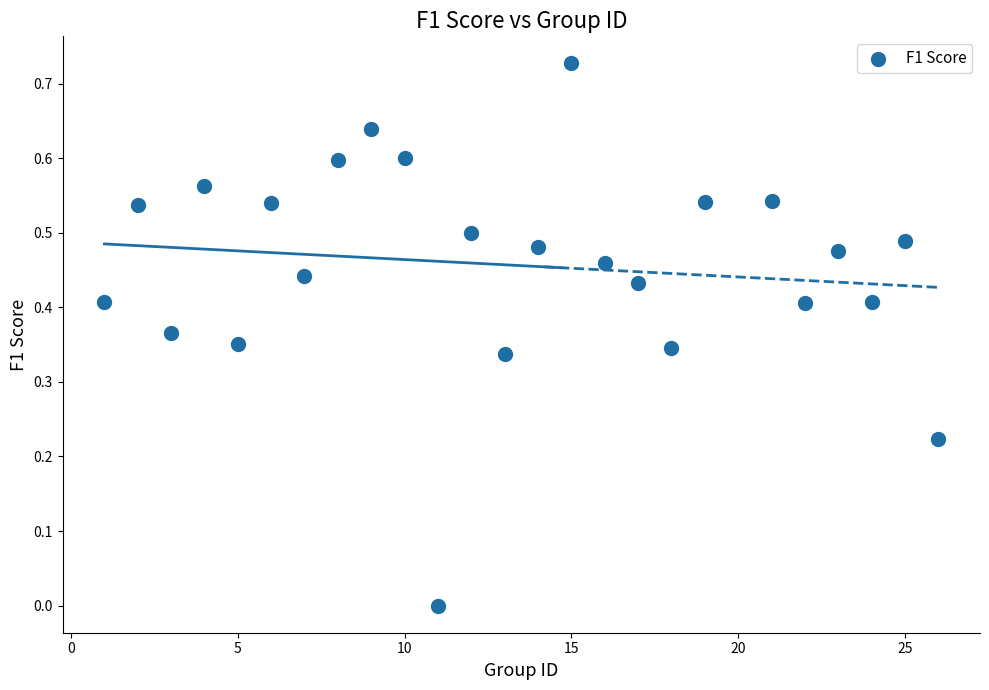

What is the range of X values (max minus min)?

25.0